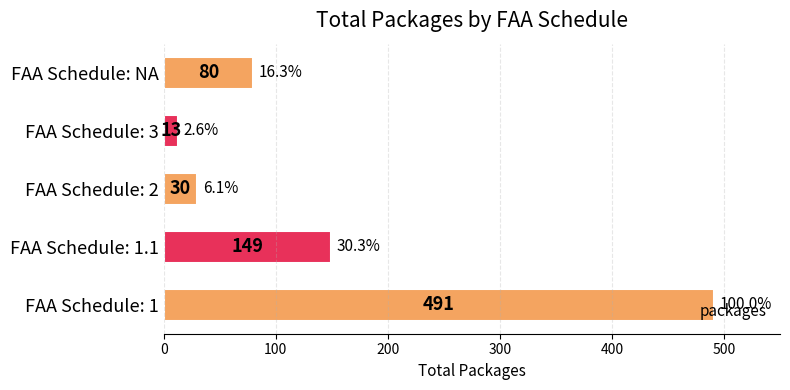

Which label corresponds to the smallest value in the chart?

FAA Schedule: 3